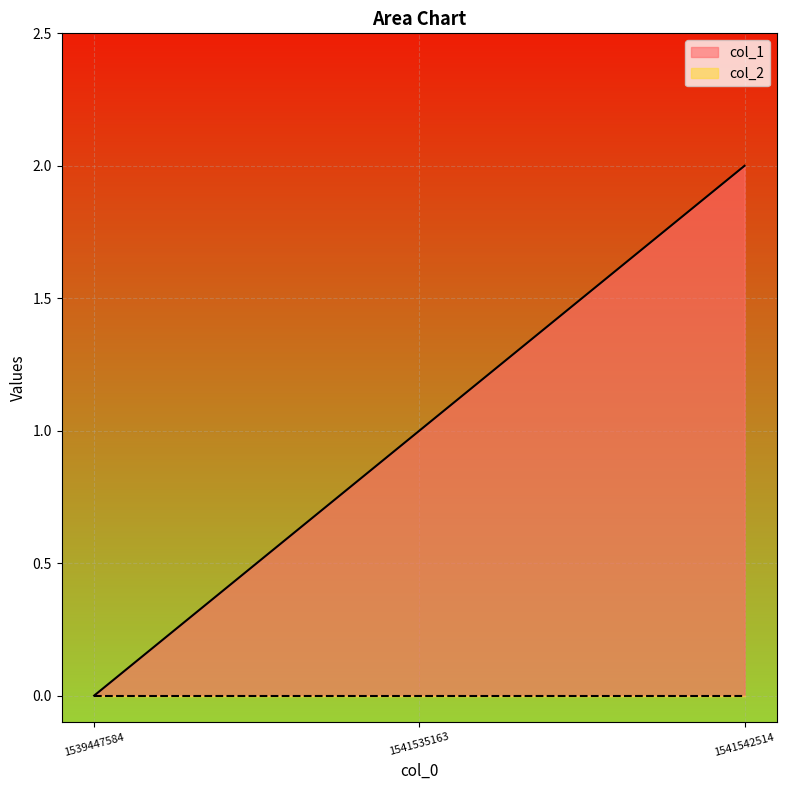

Where does the data first go above 1?

1541542514